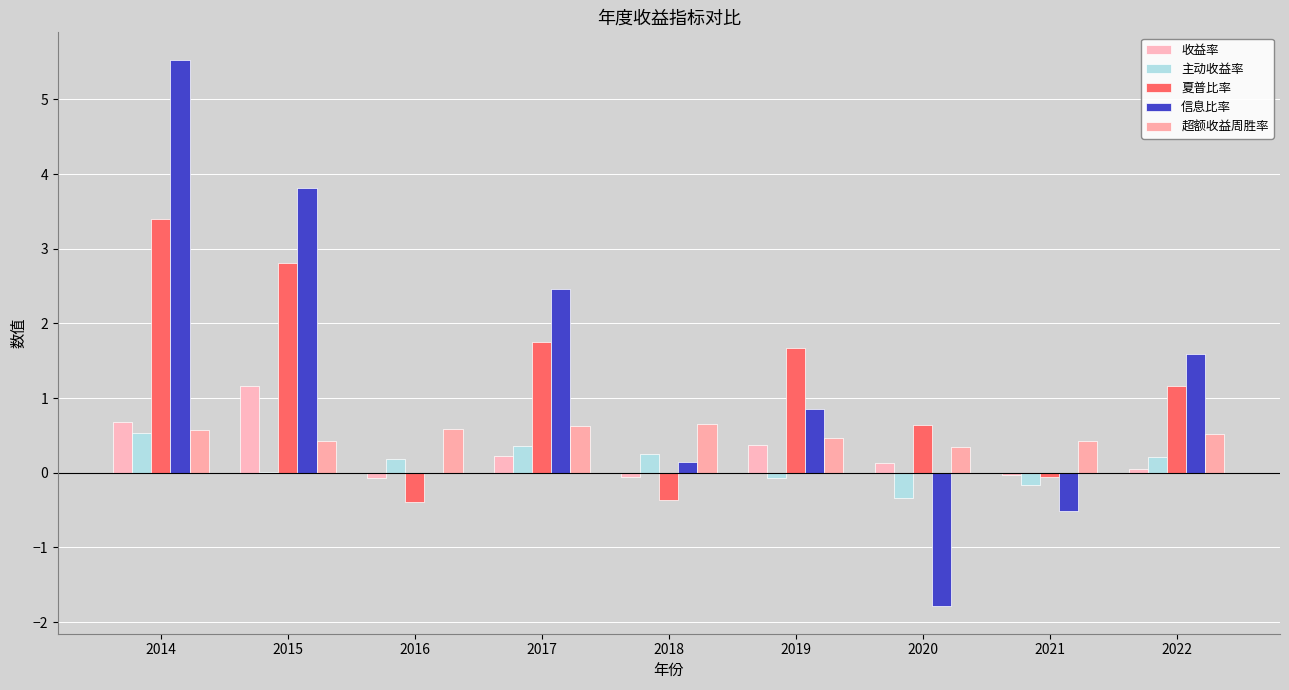

Reading left to right, what are all the values shown in this chart?

收益率: 2014=0.7	2015=1.2	2016=-0.1	2017=0.2	2018=-0.1	2019=0.4	2020=0.1	2021=-0.0	2022=0.1
主动收益率: 2014=0.5	2015=0.0	2016=0.2	2017=0.4	2018=0.2	2019=-0.1	2020=-0.3	2021=-0.2	2022=0.2
夏普比率: 2014=3.4	2015=2.8	2016=-0.4	2017=1.8	2018=-0.4	2019=1.7	2020=0.6	2021=-0.1	2022=1.2
信息比率: 2014=5.5	2015=3.8	2016=-0.0	2017=2.5	2018=0.1	2019=0.9	2020=-1.8	2021=-0.5	2022=1.6
超额收益周胜率: 2014=0.6	2015=0.4	2016=0.6	2017=0.6	2018=0.6	2019=0.5	2020=0.3	2021=0.4	2022=0.5